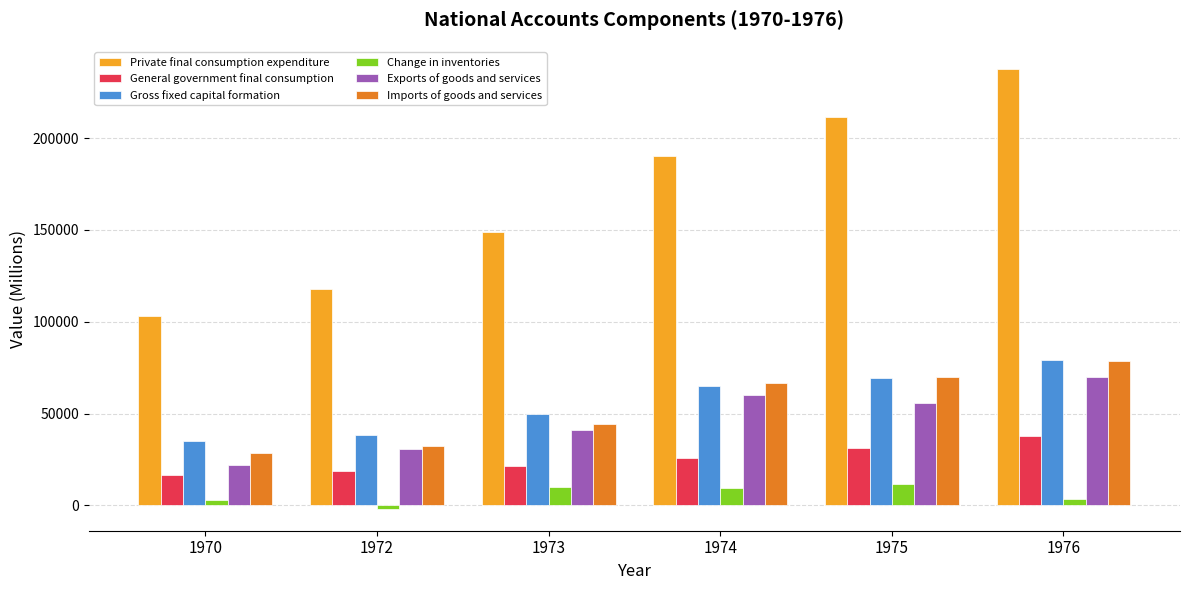

Which series changed the most between 1973 and 1975?

Private final consumption expenditure